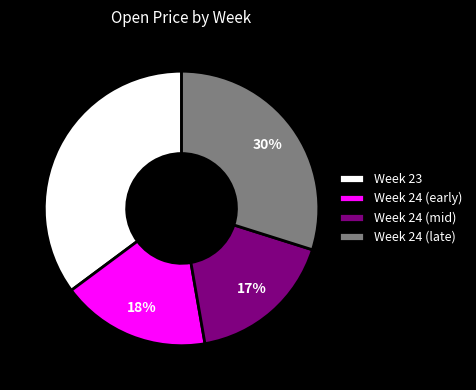

Between Week 24 (early) and Week 24 (late), which is larger?

Week 24 (late)